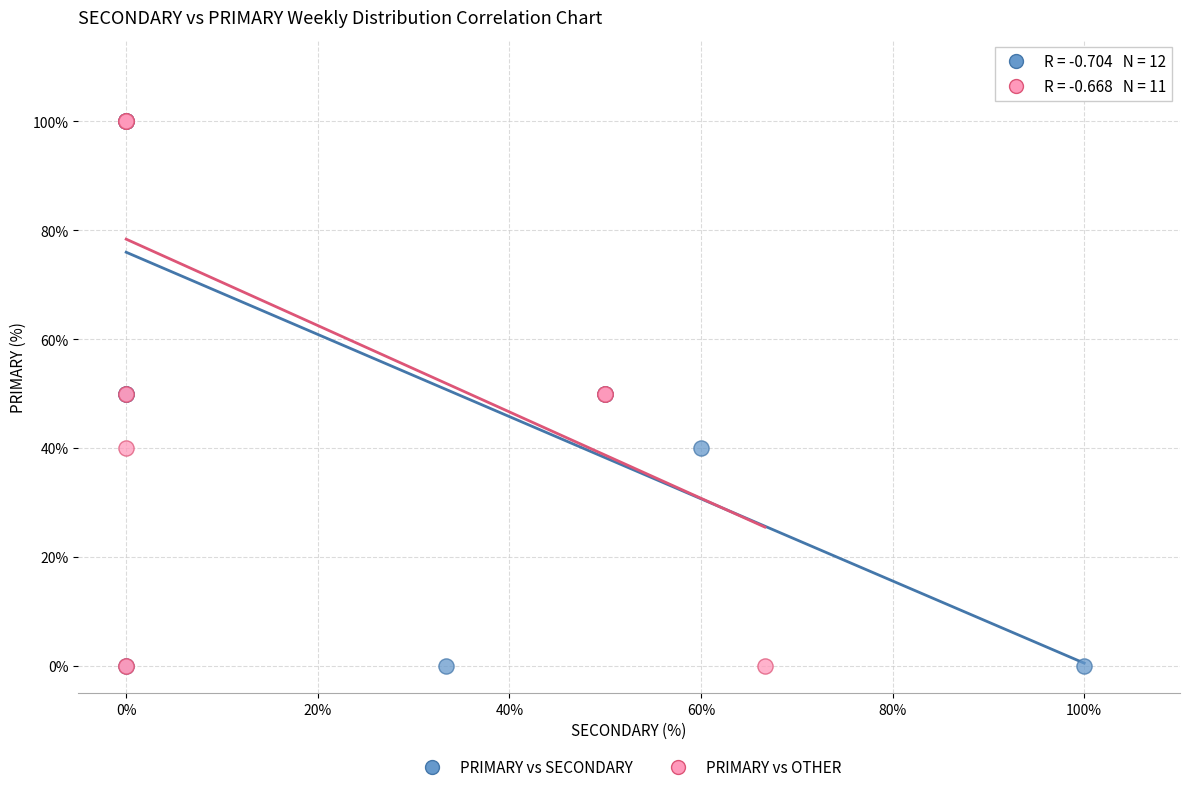

What are all the series names shown in the legend?

PRIMARY vs SECONDARY, PRIMARY vs OTHER